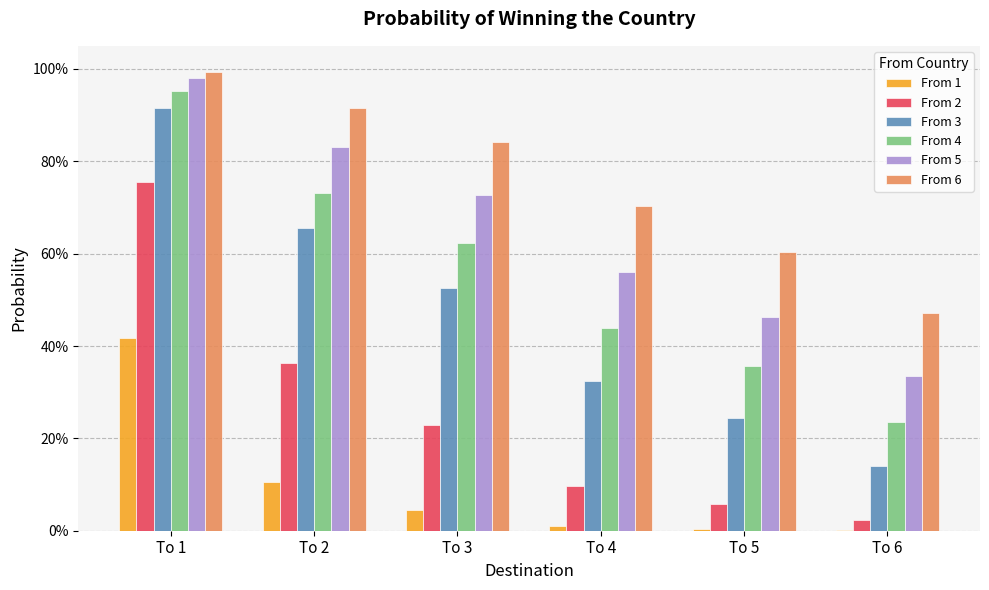

What are all the series names shown in the legend?

From 1, From 2, From 3, From 4, From 5, From 6